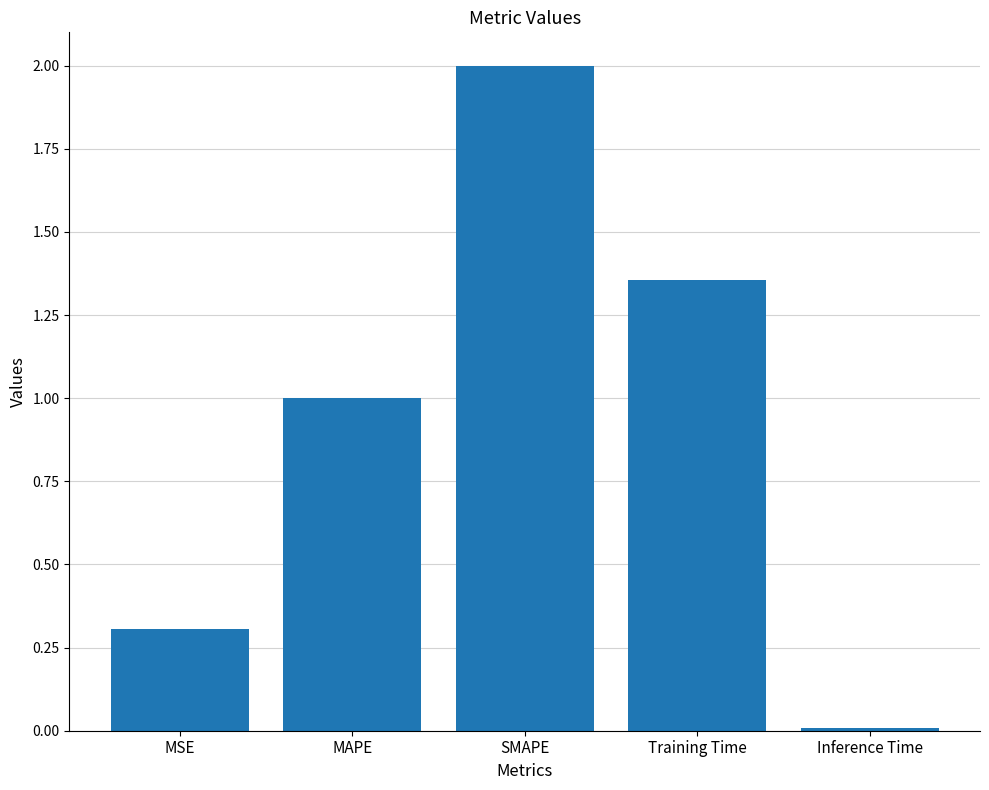

List the labels in order of value, largest first.

SMAPE, Training Time, MAPE, MSE, Inference Time